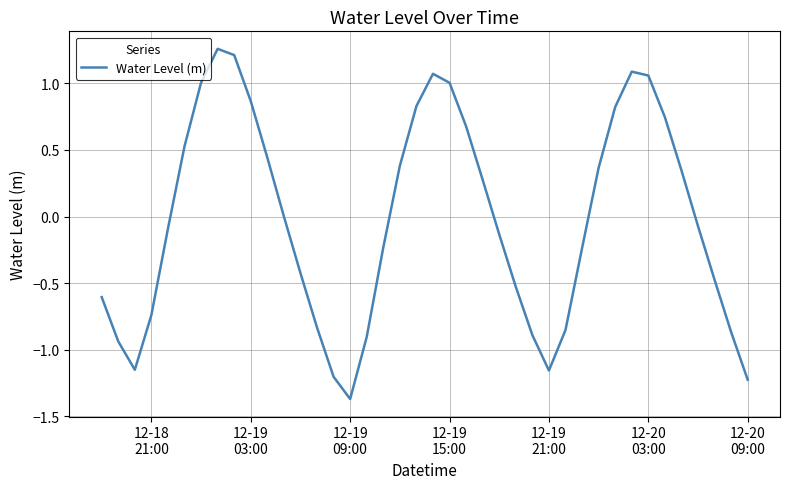

What is the difference between the maximum and minimum values?

2.6